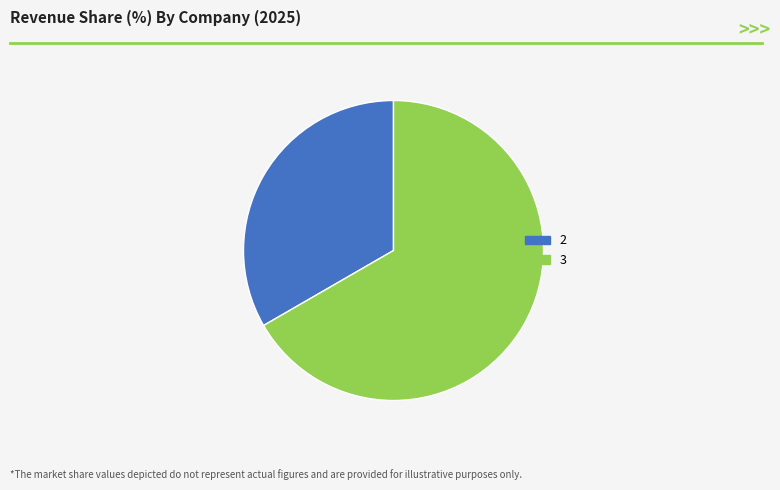

Which category accounts for the majority?

3